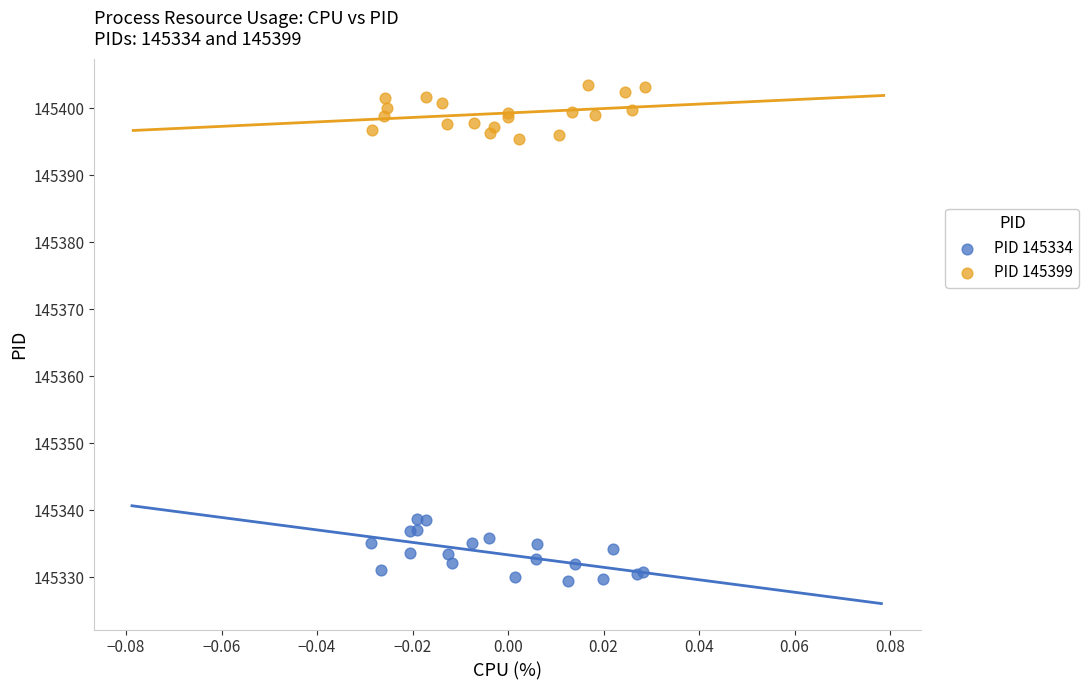

Which series contains the highest Y value?

PID 145399